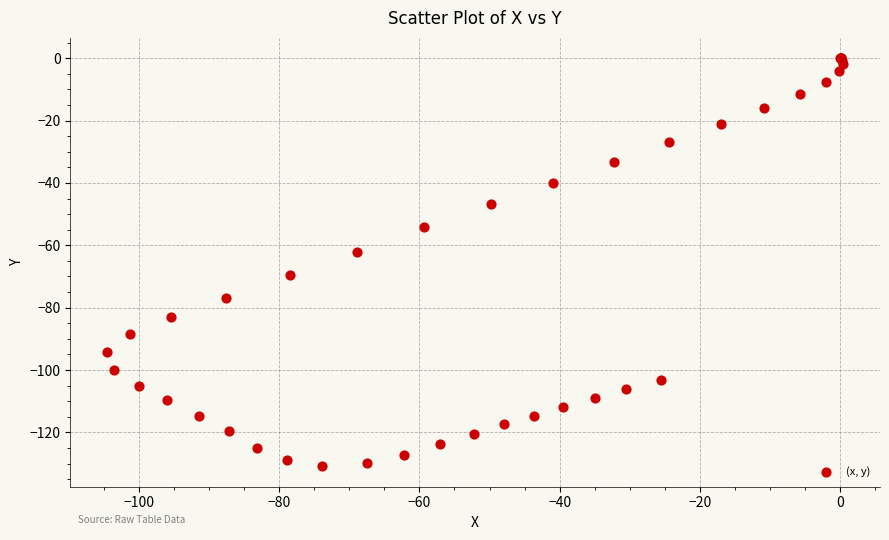

What Y value in the scatter plot is closest to -65?

-62.1